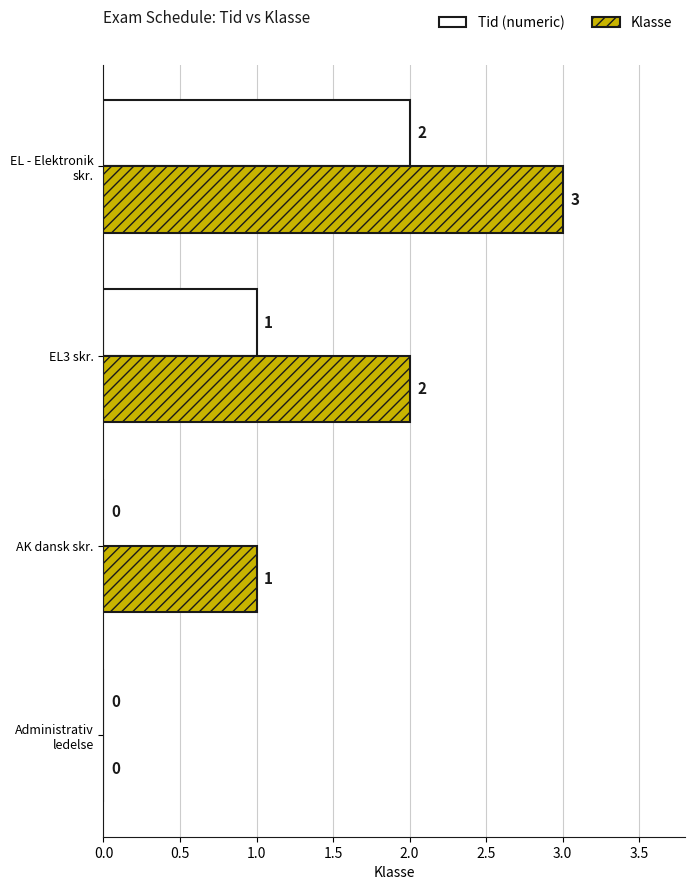

At which category is the sum across all series the highest?

EL - Elektronik skr.